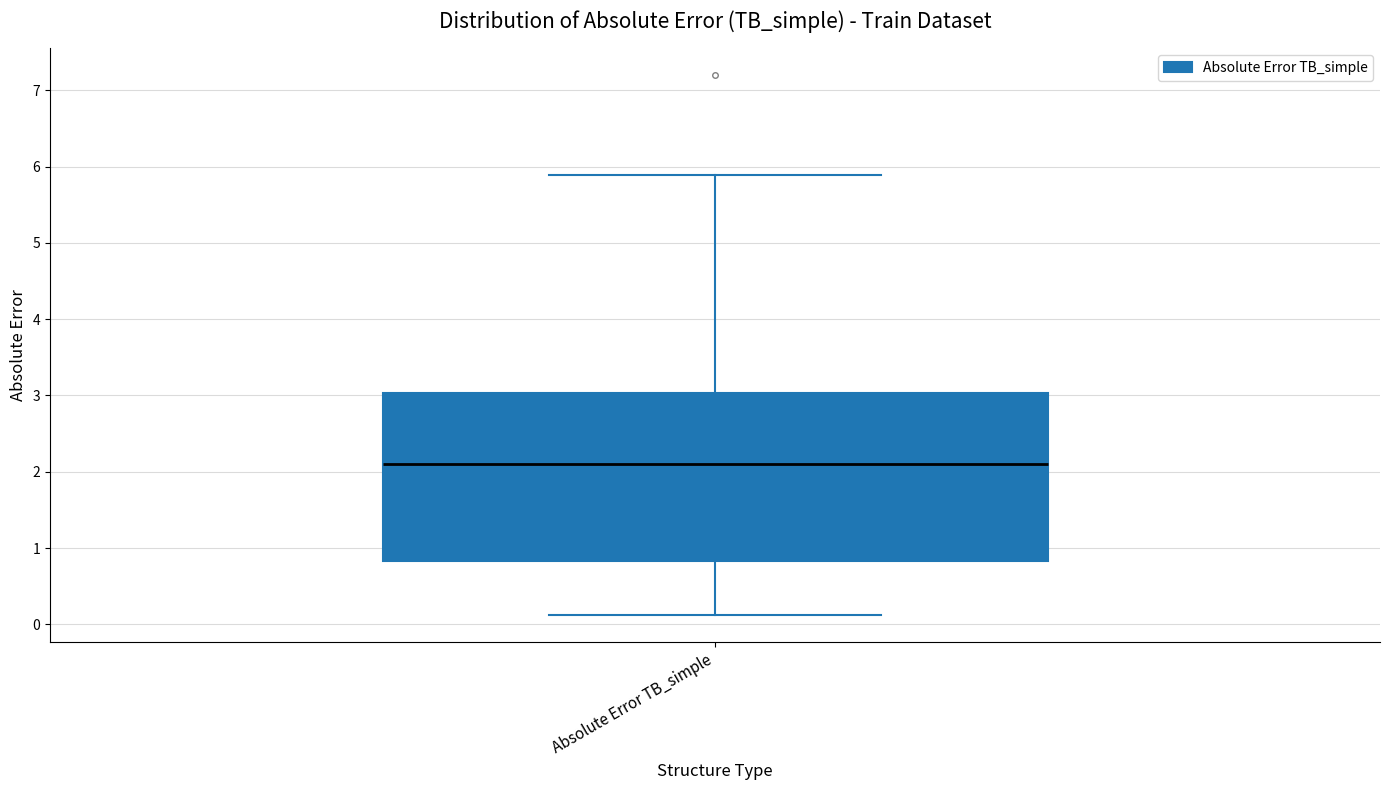

Where is the upper edge of the box for Absolute Error TB_simple on the y-axis? The values are not printed on the chart, so give them approximately, as read against the axis.

3.0